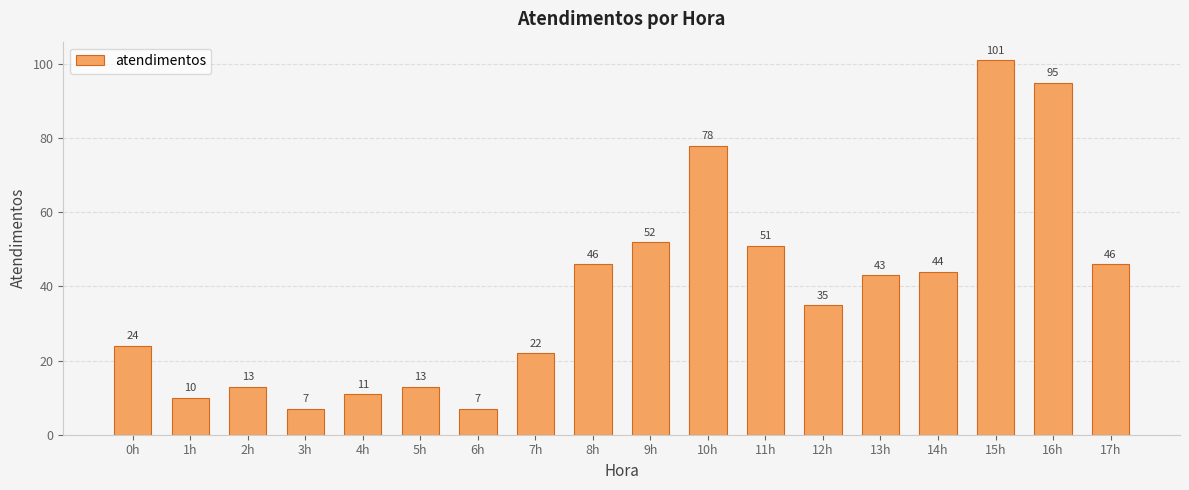

What is the sum of all values?

698